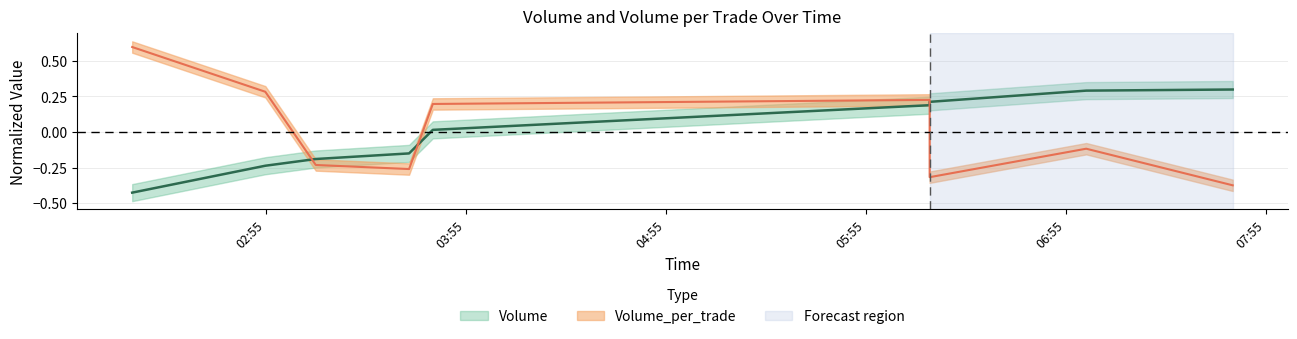

True or false: Volume_per_trade has more than 0 interior local peaks.

True